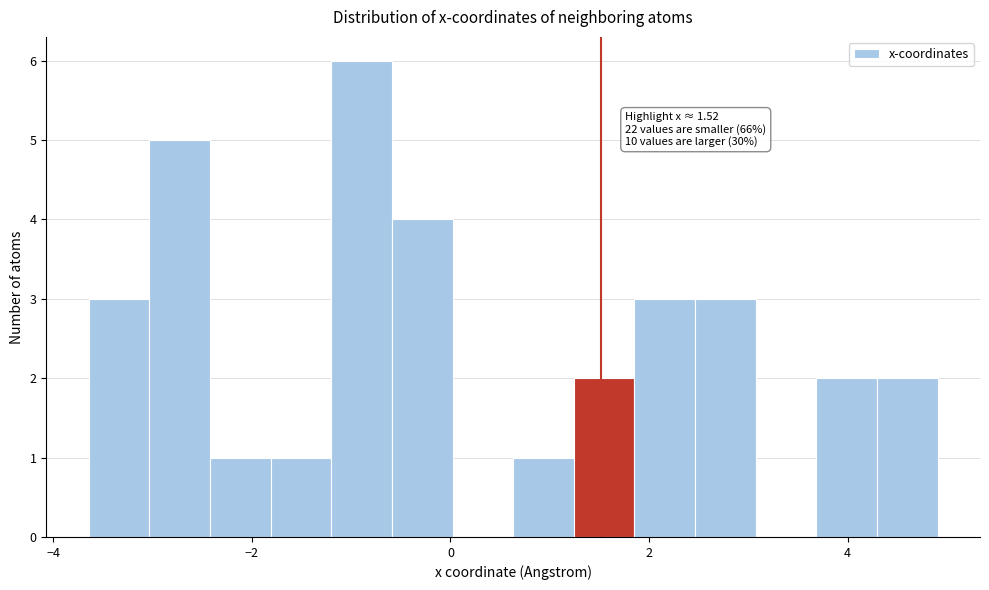

Around what value on the x-axis is the tallest bar? Give the approximate position of its centre, as read against the axis.

-0.8